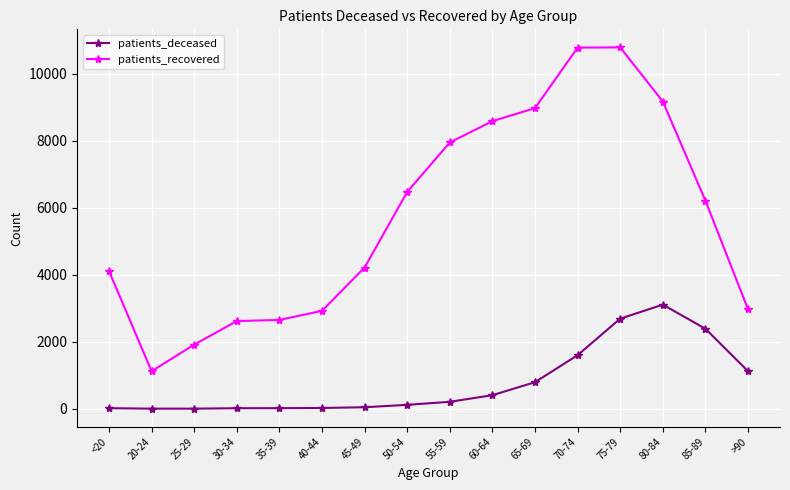

What is the maximum value for patients_recovered?

10786